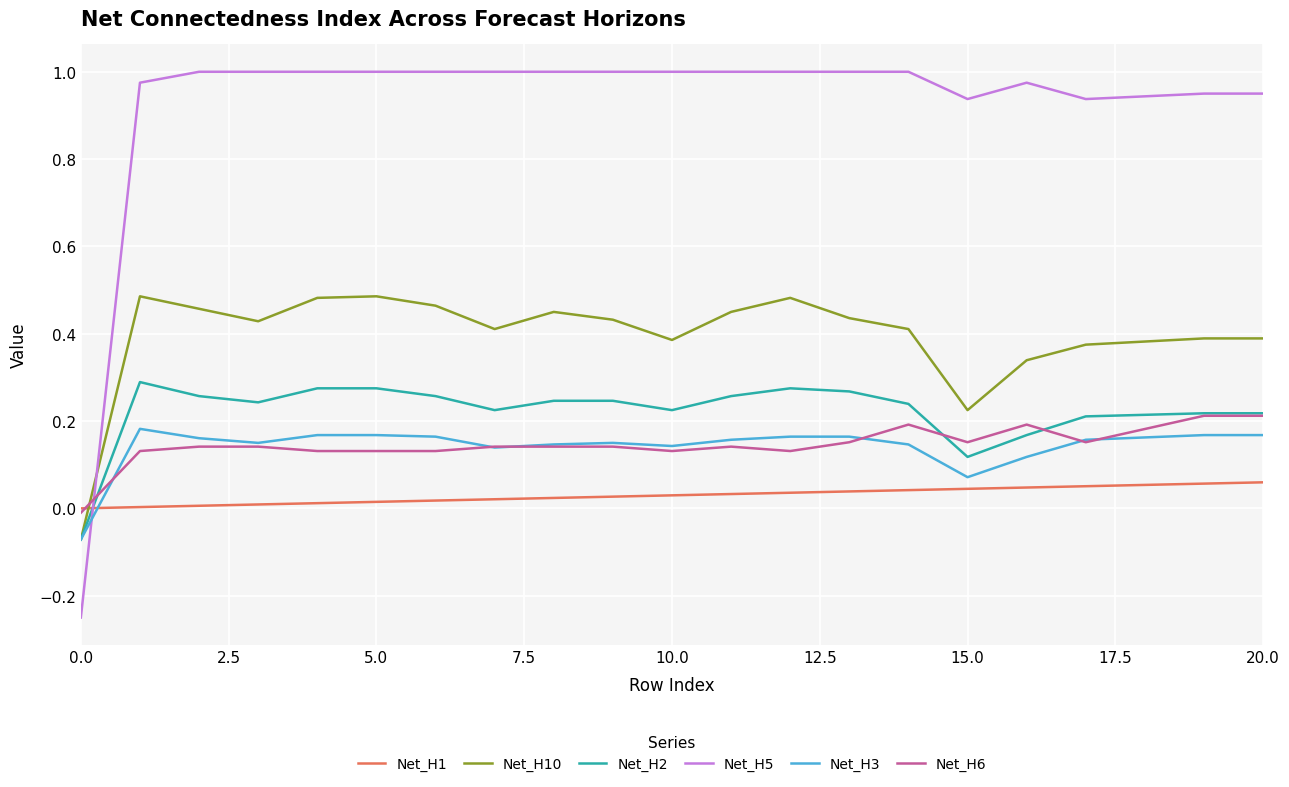

True or false: Net_H10 and Net_H1 intersect in this chart.

True